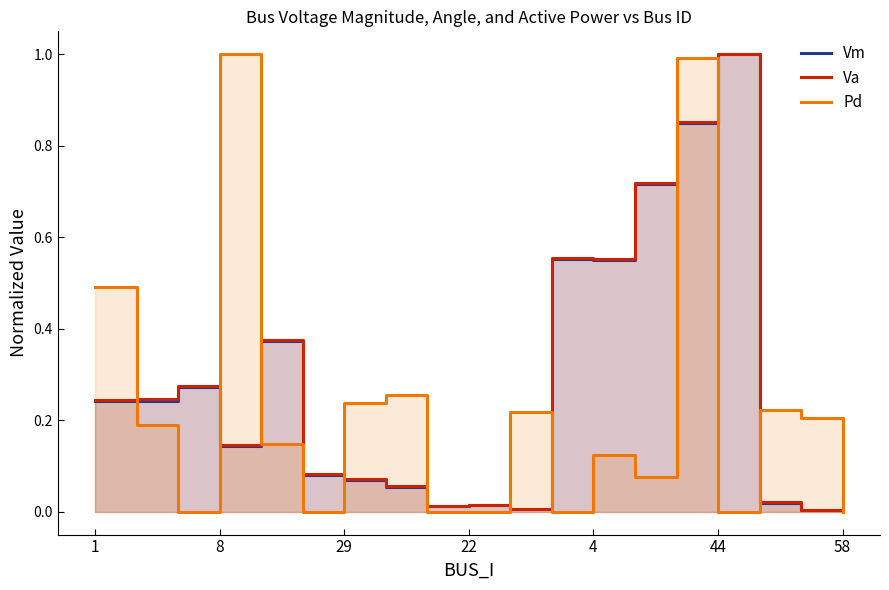

At how many categories does at least one series exceed 0?

18